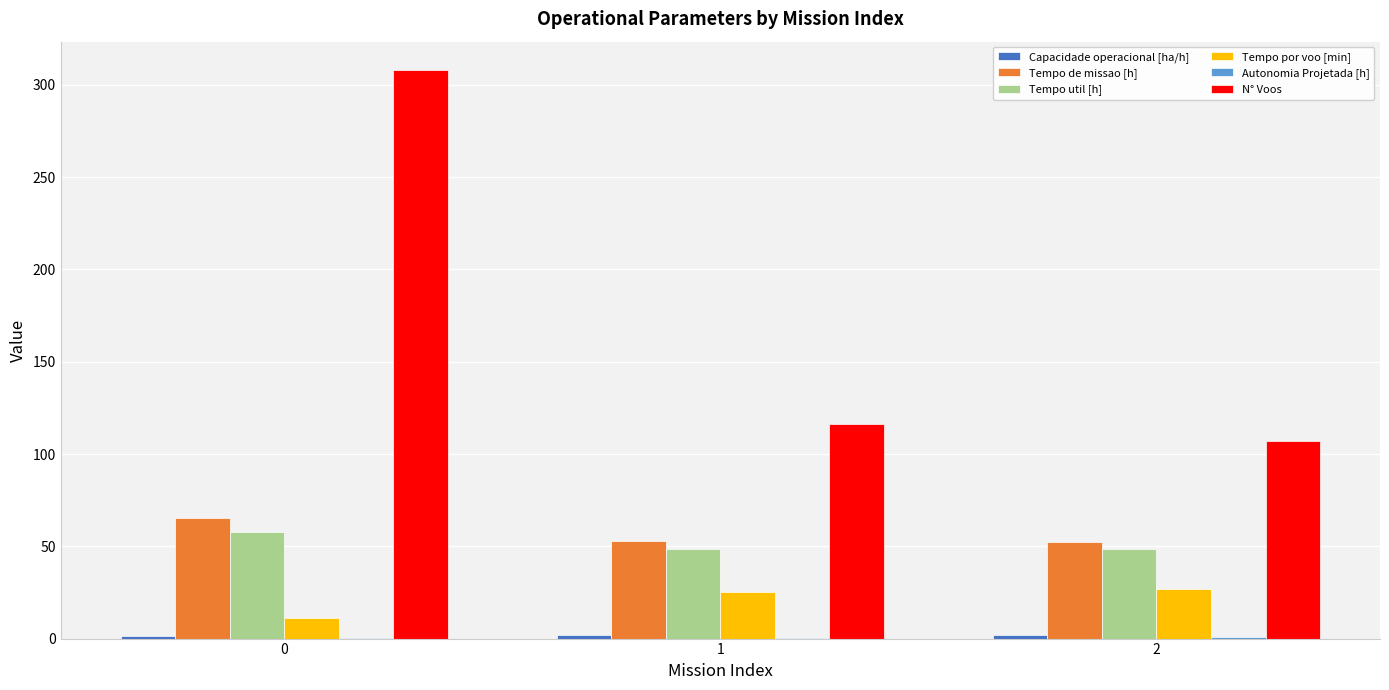

Between 1 and 2, which series saw the biggest shift?

N° Voos